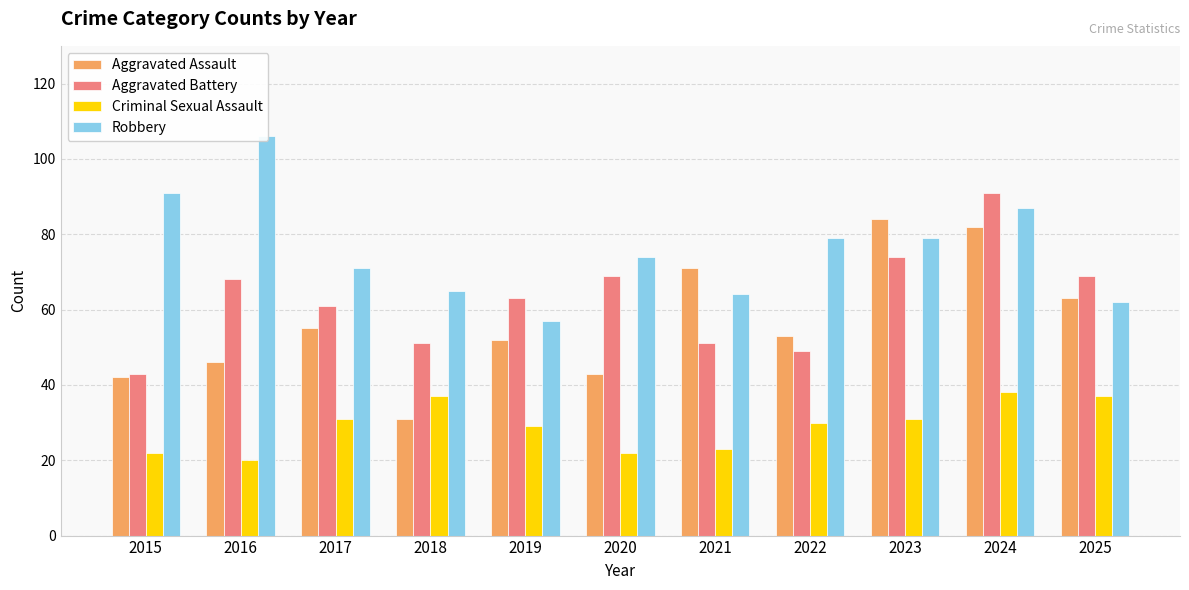

Between 2024 and 2023, which is larger?

2023